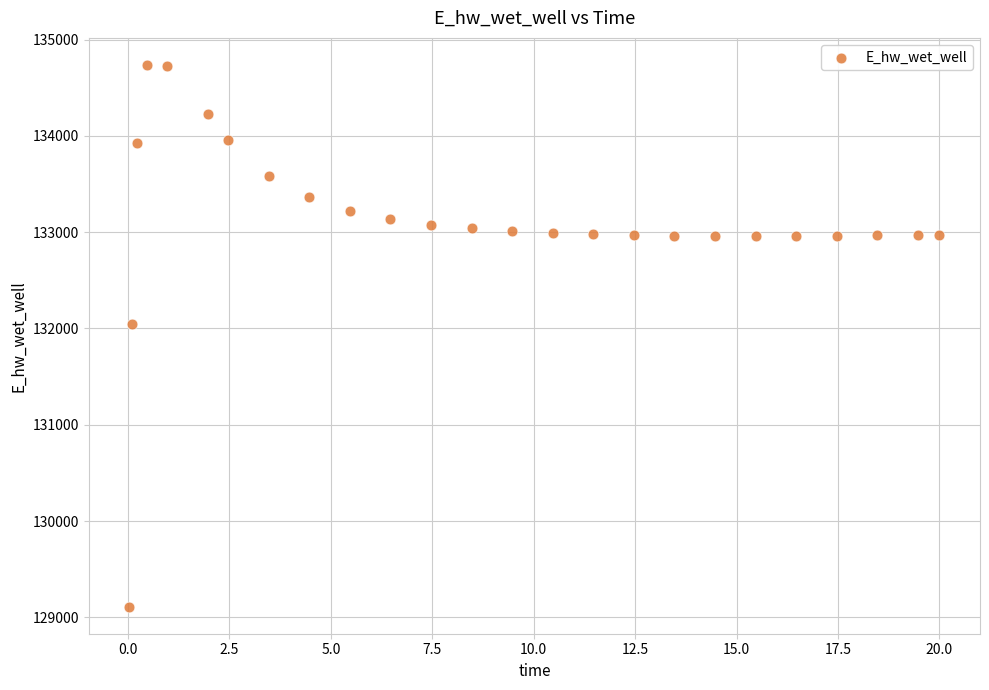

What is the range of Y values (max minus min)?

5625.8